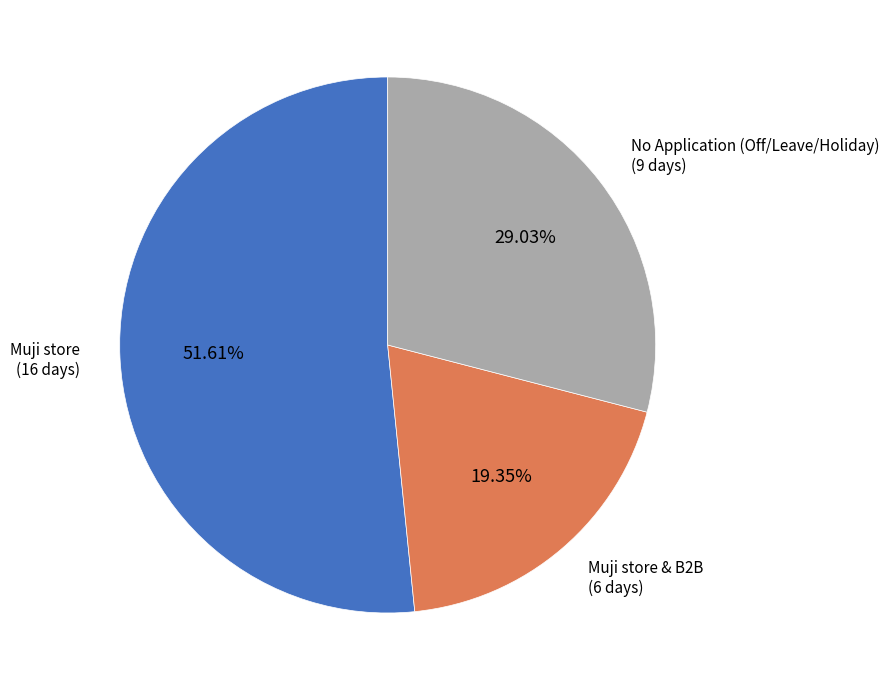

Does Muji store & B2B account for over 50% of the chart?

No